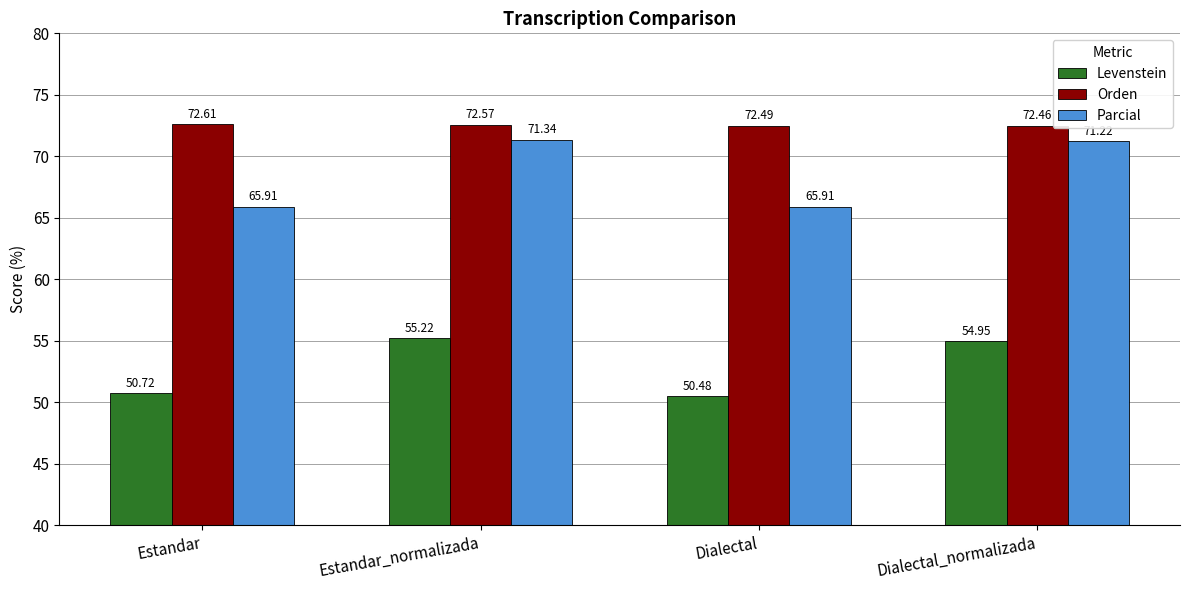

Which series has the largest range (max minus min)?

Parcial